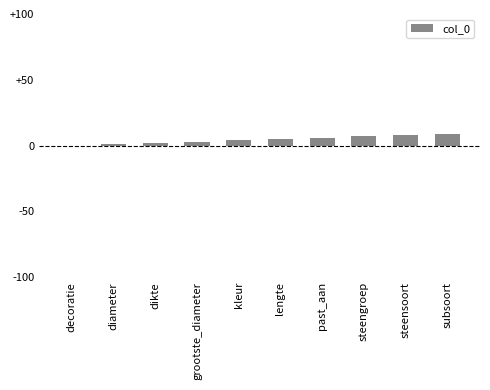

Reading right to left, extract all data points from this chart.

subsoort=9	steensoort=8	steengroep=7	past_aan=6	lengte=5	kleur=4	grootste_diameter=3	dikte=2	diameter=1	decoratie=0